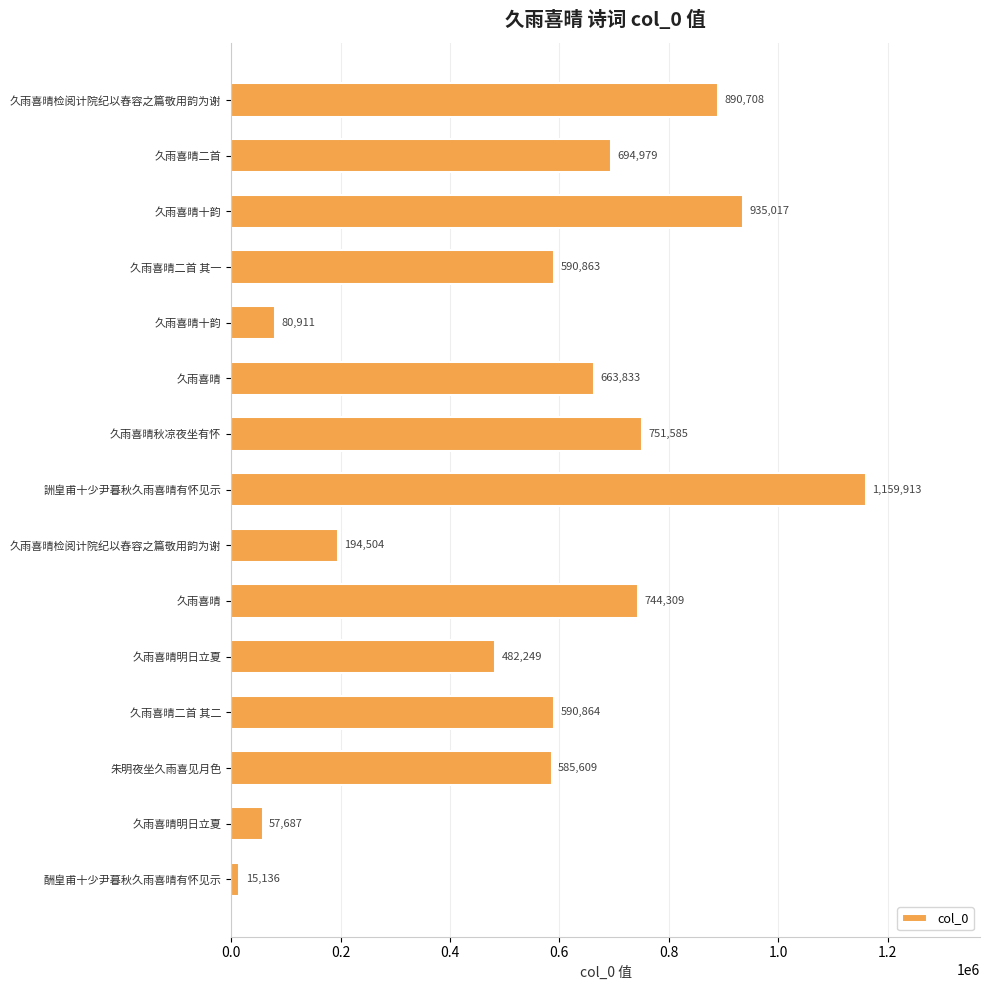

Does the chart contain stacked bars?

No